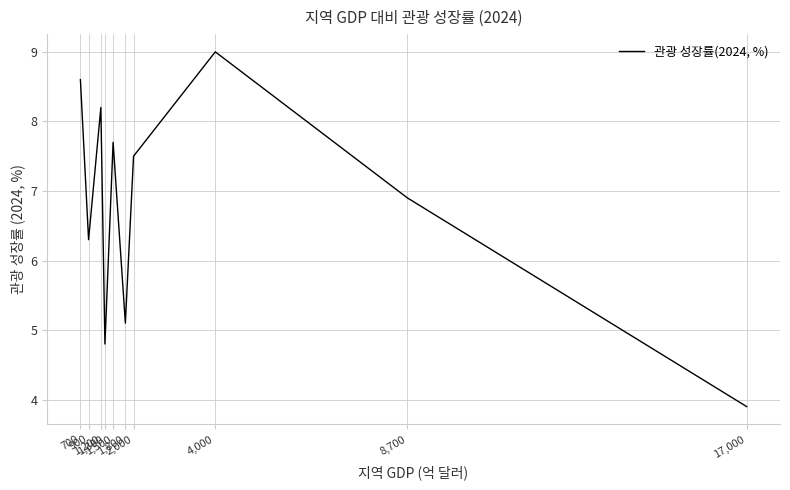

What is the sum of all values?

68.0